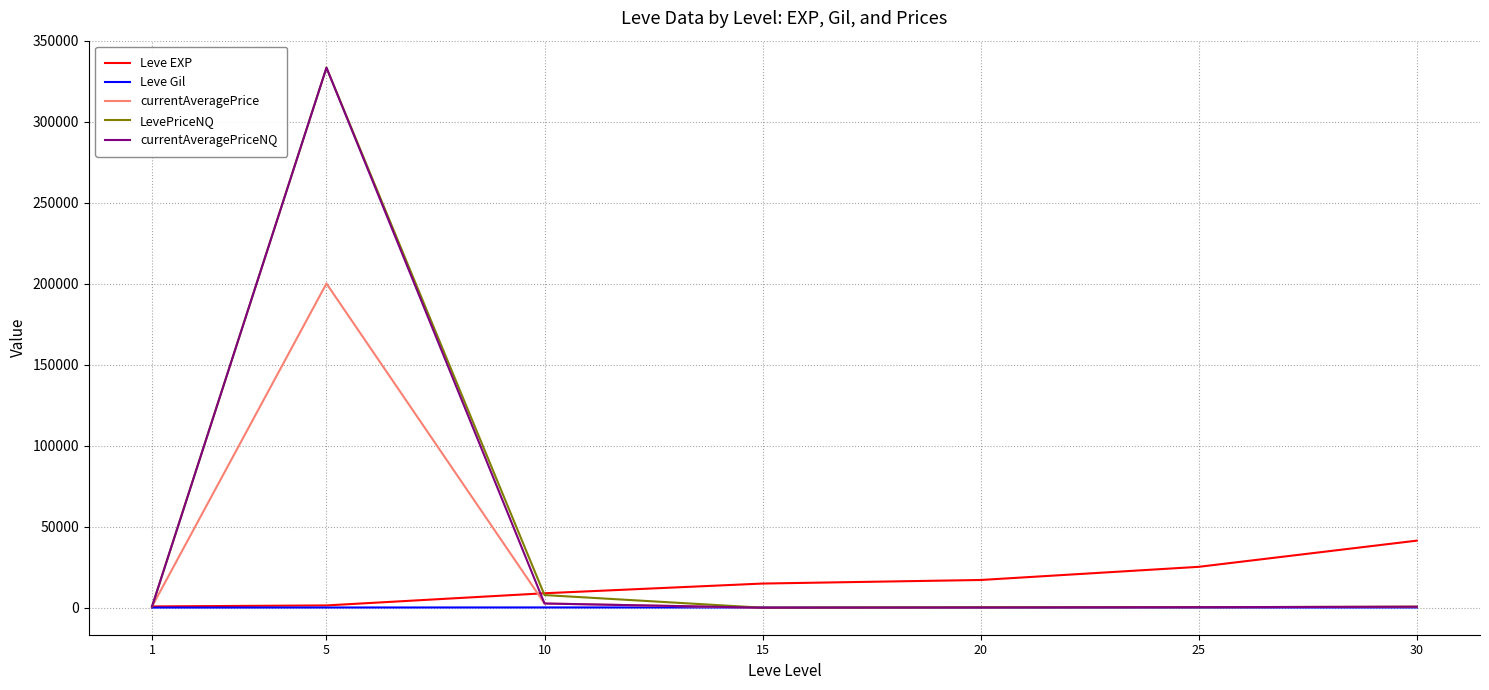

At which category is the sum across all series the highest?

5